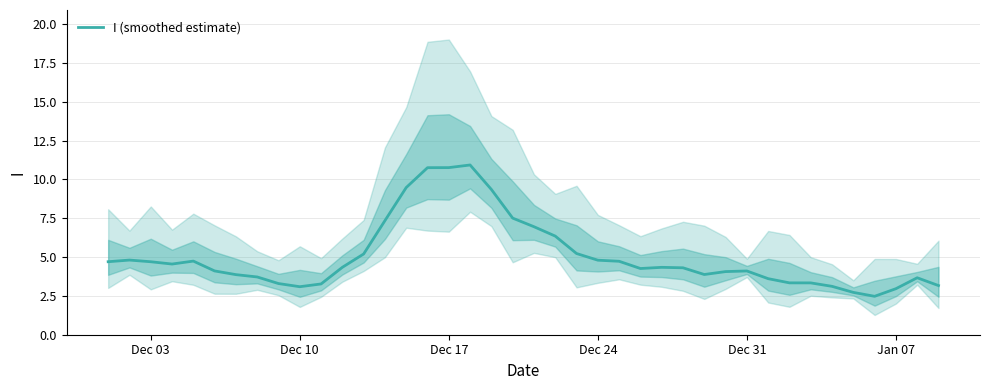

Read the value at Jan 07.

3.0